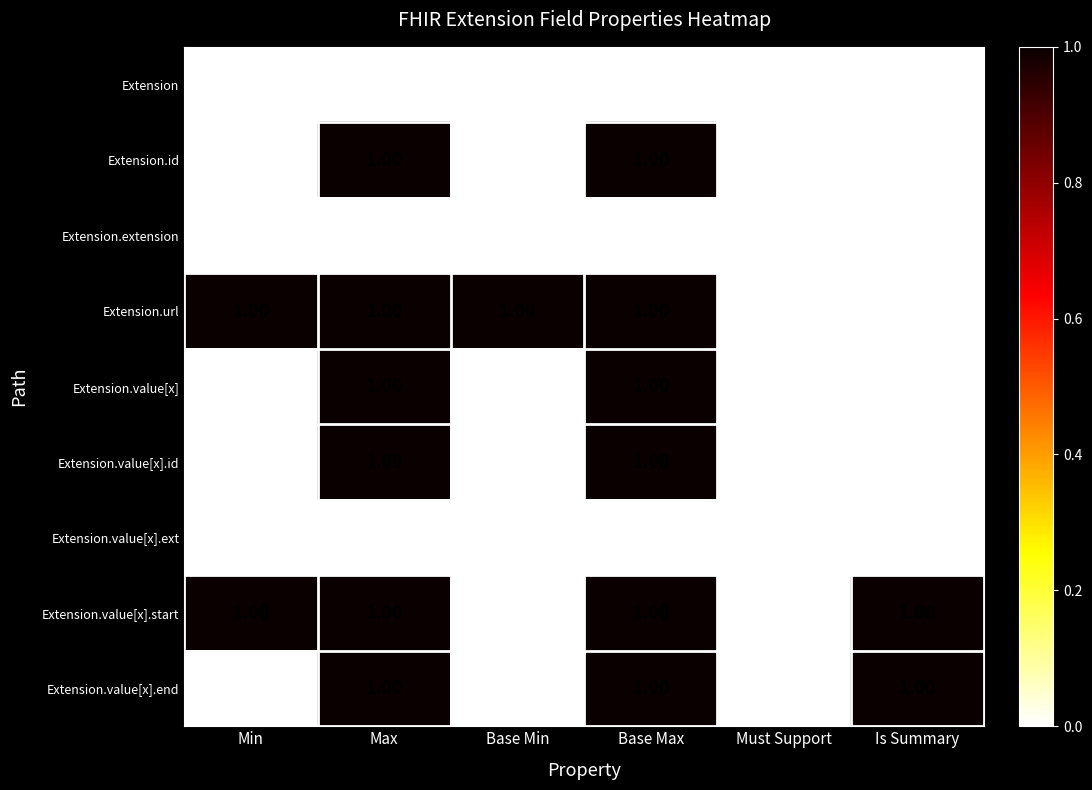

What is the sum of all Extension.value[x].start values?

4